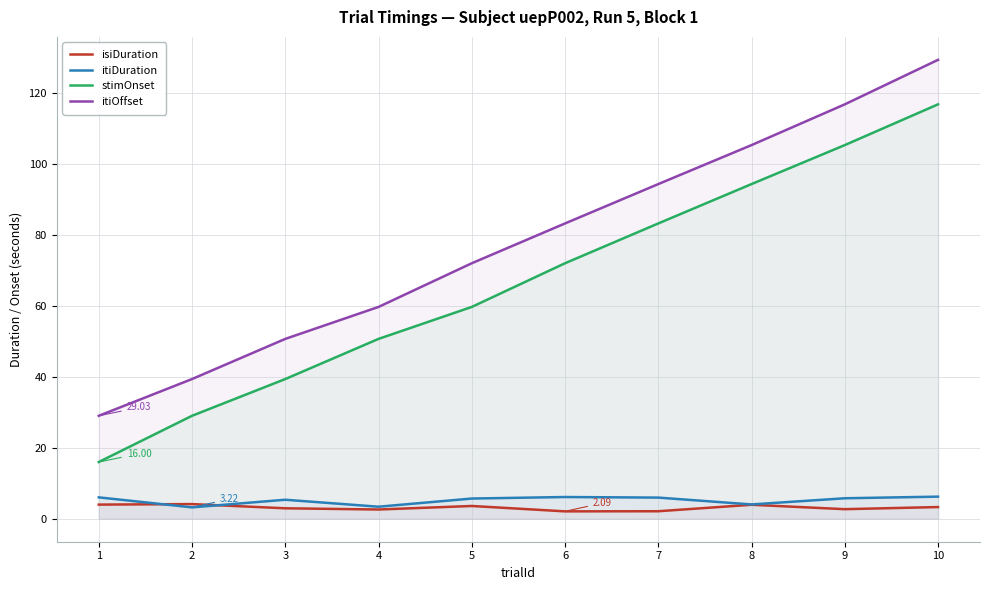

What are all the series names shown in the legend?

isiDuration, itiDuration, stimOnset, itiOffset